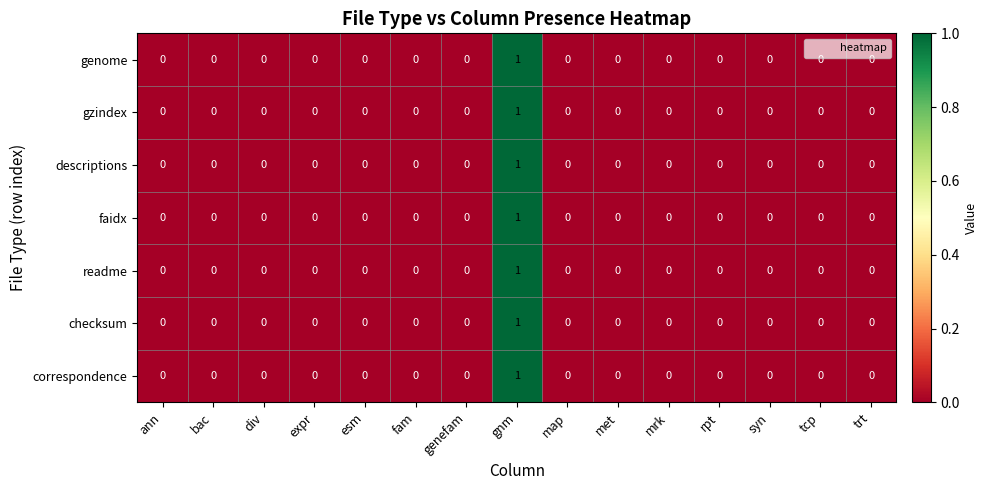

At which category is the sum across all series the highest?

gnm